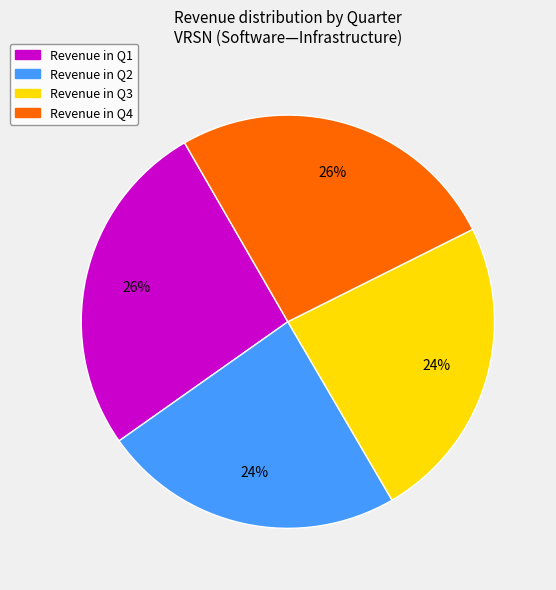

Does any single category account for the majority?

No